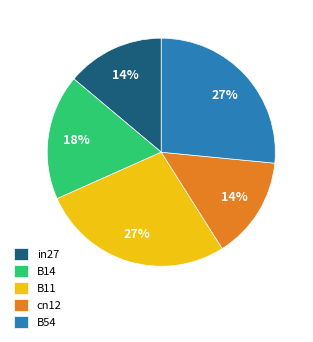

To the nearest percent, what portion does in27 represent?

14%